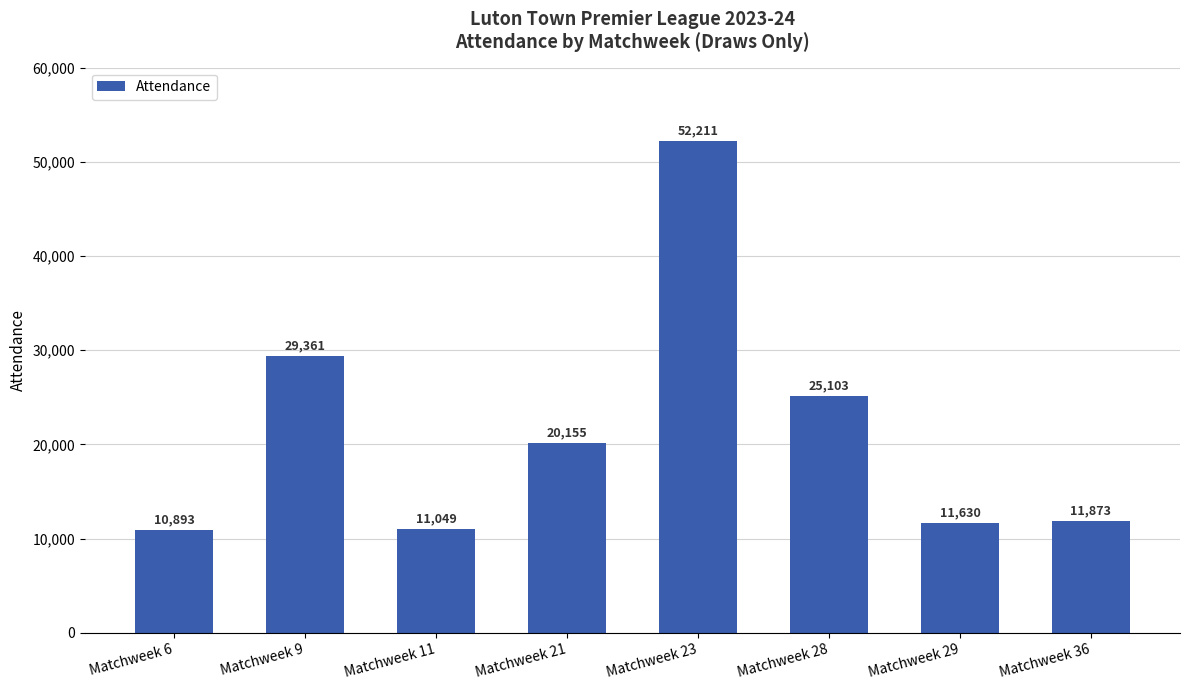

What is the difference between the maximum and minimum values?

41318